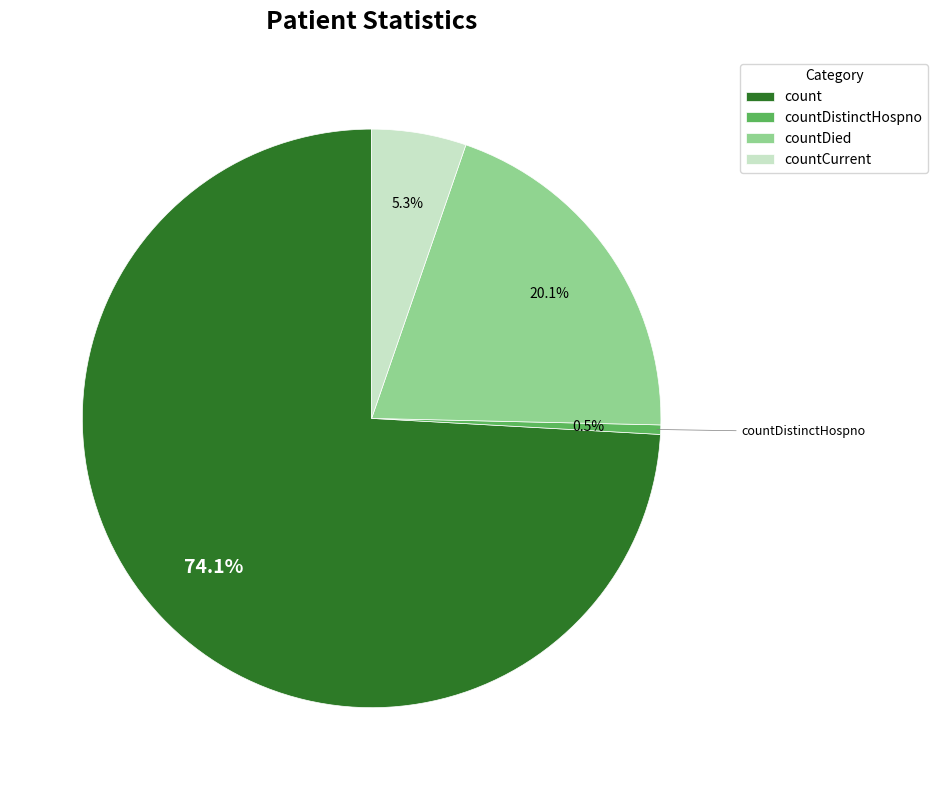

Do countDistinctHospno and countDied together represent more than half of the pie?

No